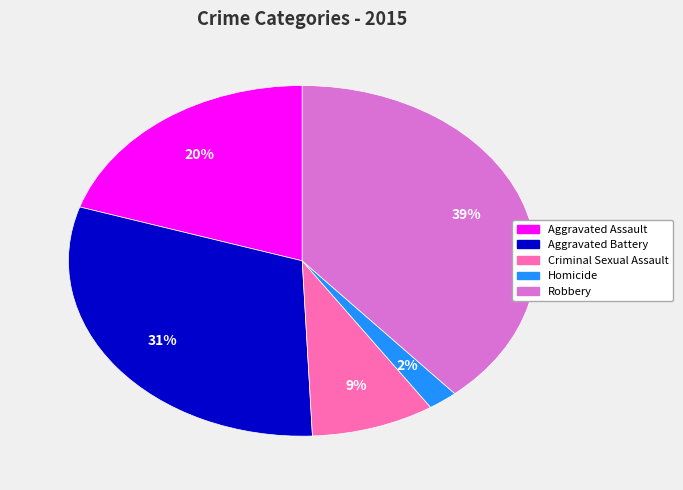

How many slices are in this pie chart?

5